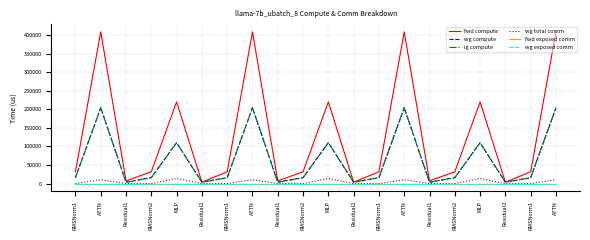

Between ATTN and Residual1, which series saw the biggest shift?

fwd compute